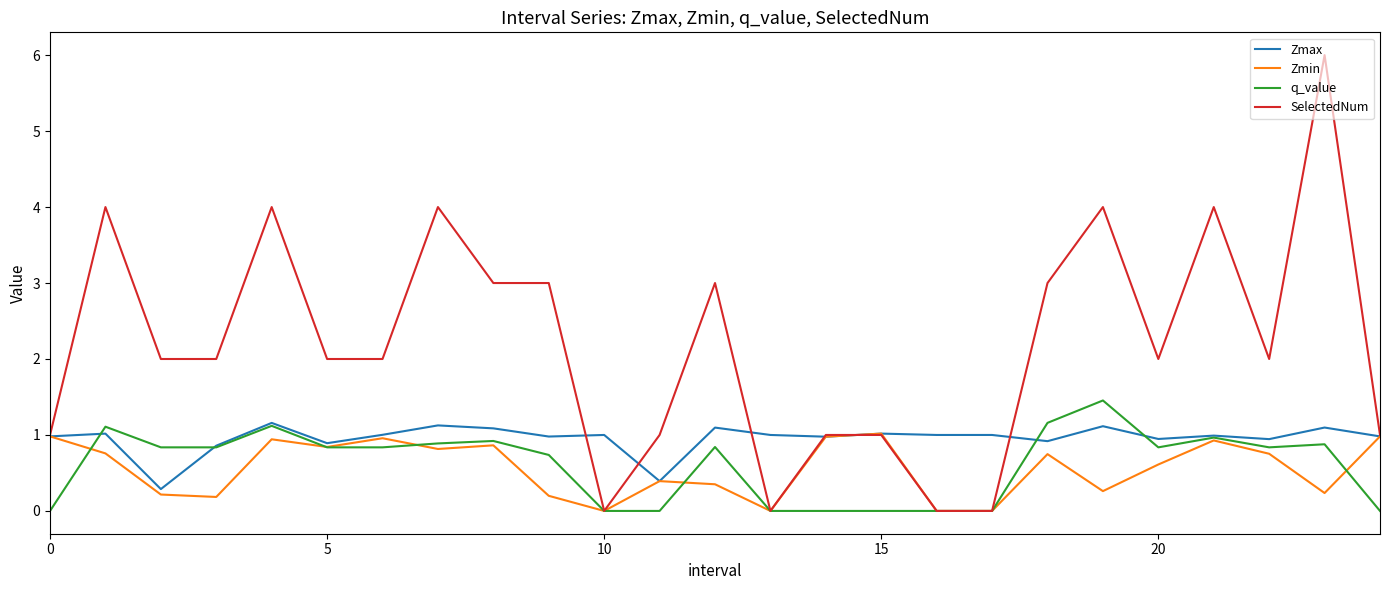

Which series has the widest spread of values?

SelectedNum